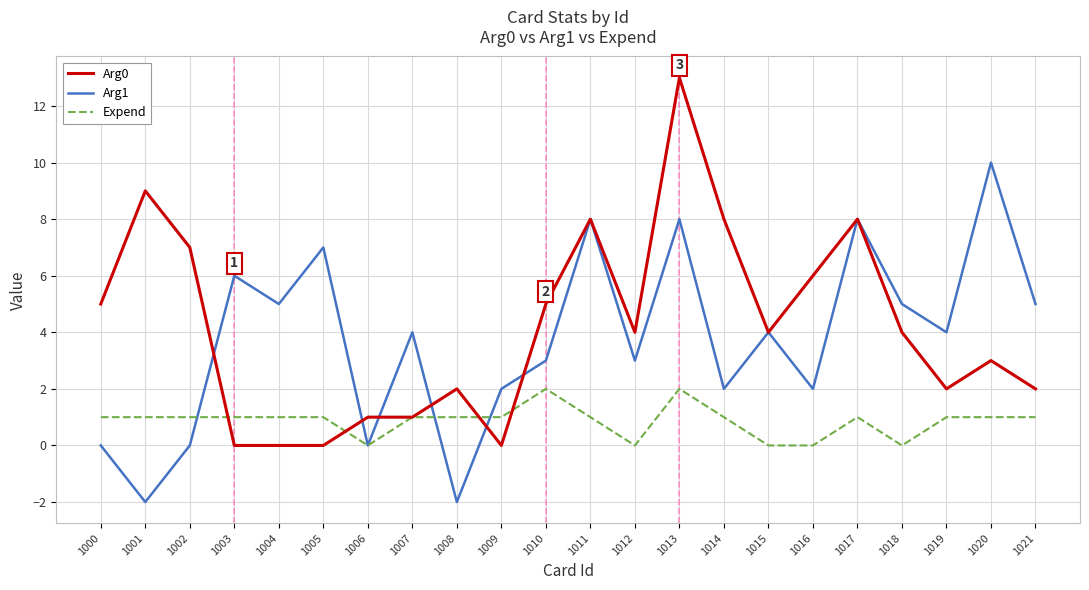

How many Expend values are between 1 and 2?

17